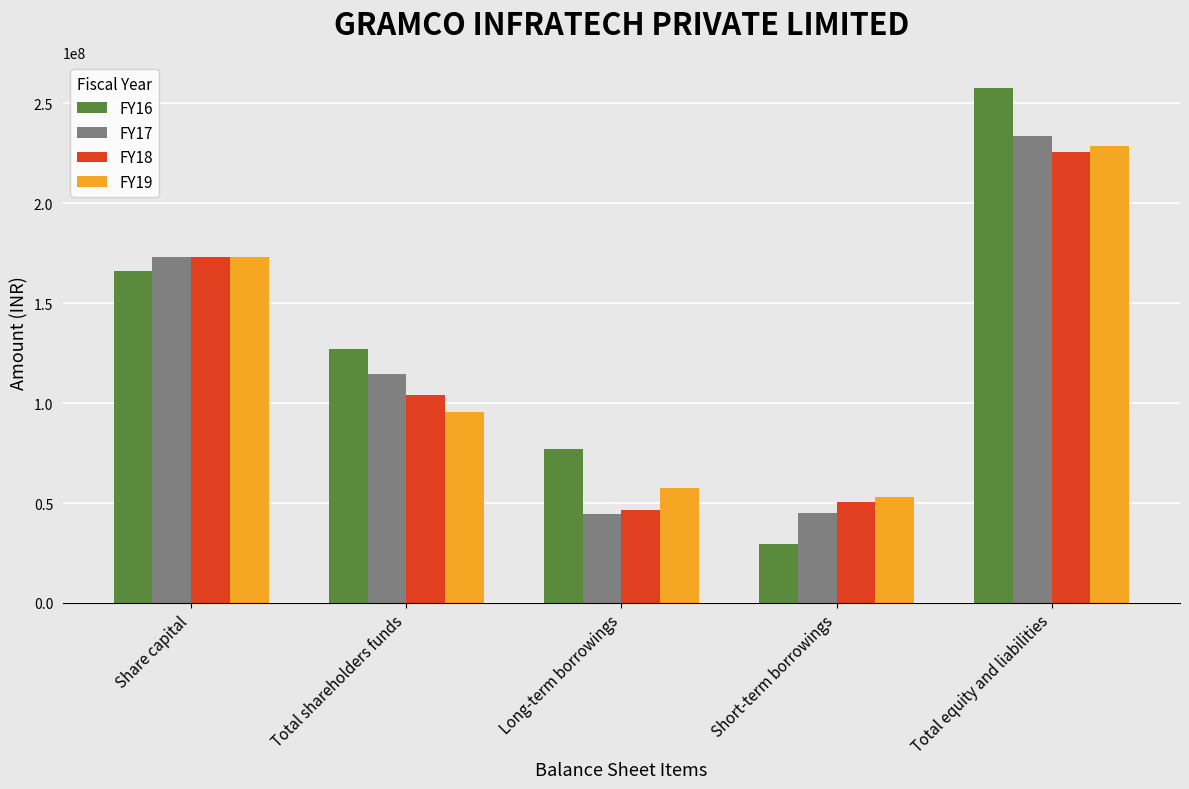

What is the minimum value shown in the chart?

29424999